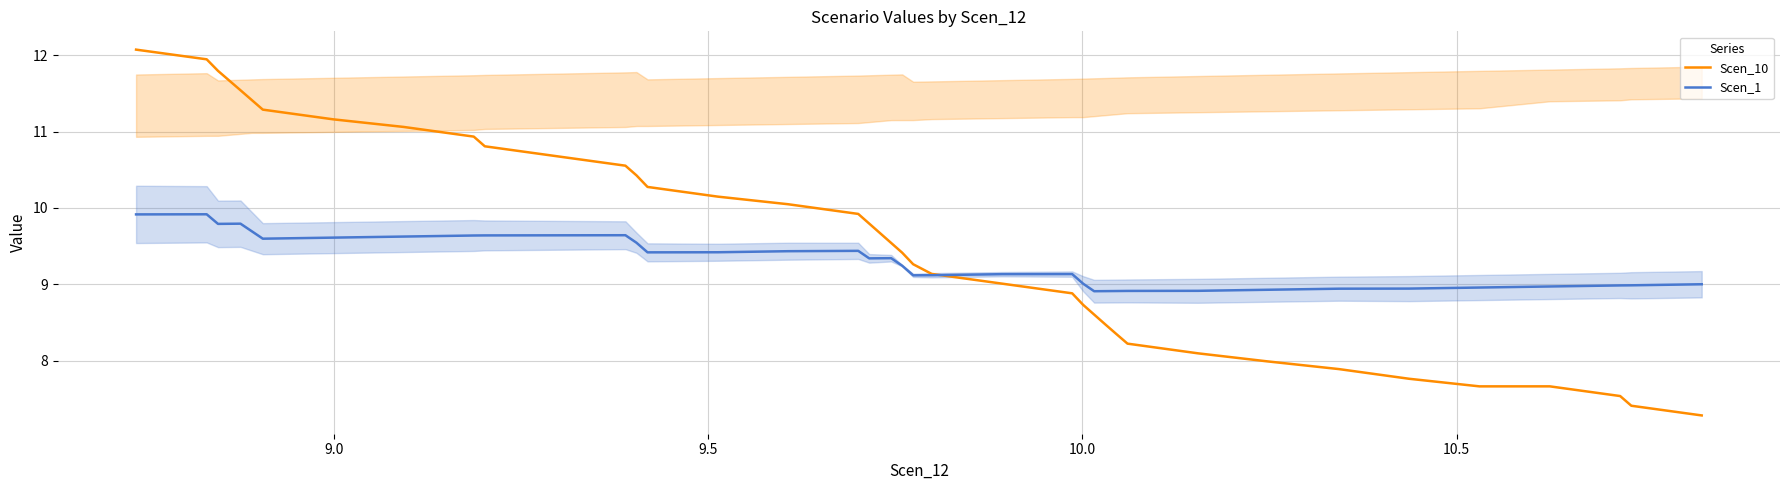

Does the chart have visible grid lines?

Yes